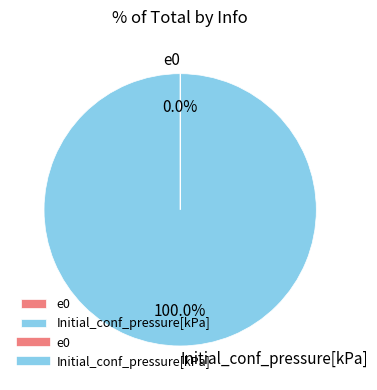

What is the majority slice?

Initial_conf_pressure[kPa]